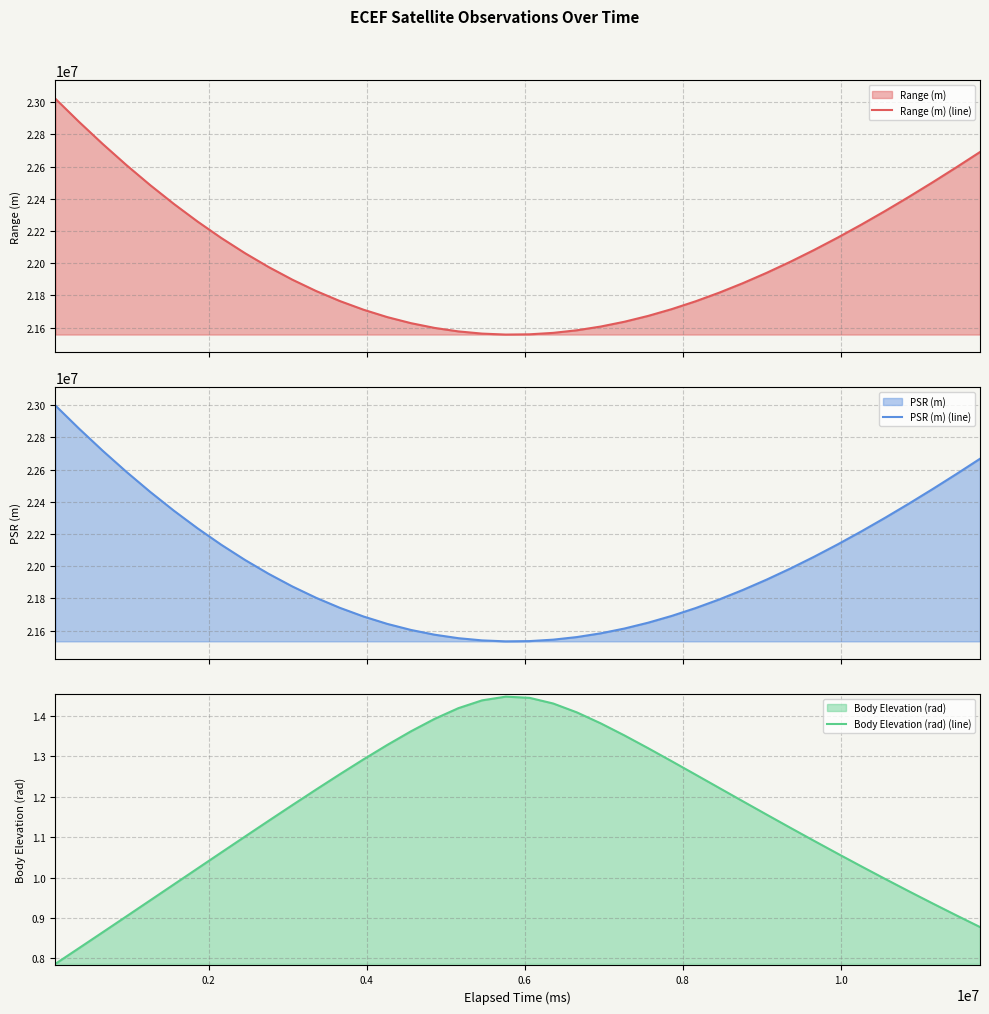

What is the highest value of the Range (m) (line) series?

23022213.3